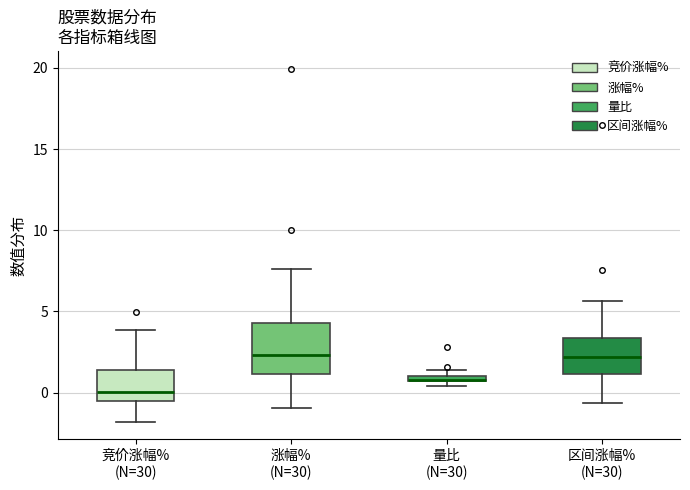

Where does the lower whisker of the box for 竞价涨幅% (N=30) end on the y-axis? The values are not printed on the chart, so give them approximately, as read against the axis.

-2.0